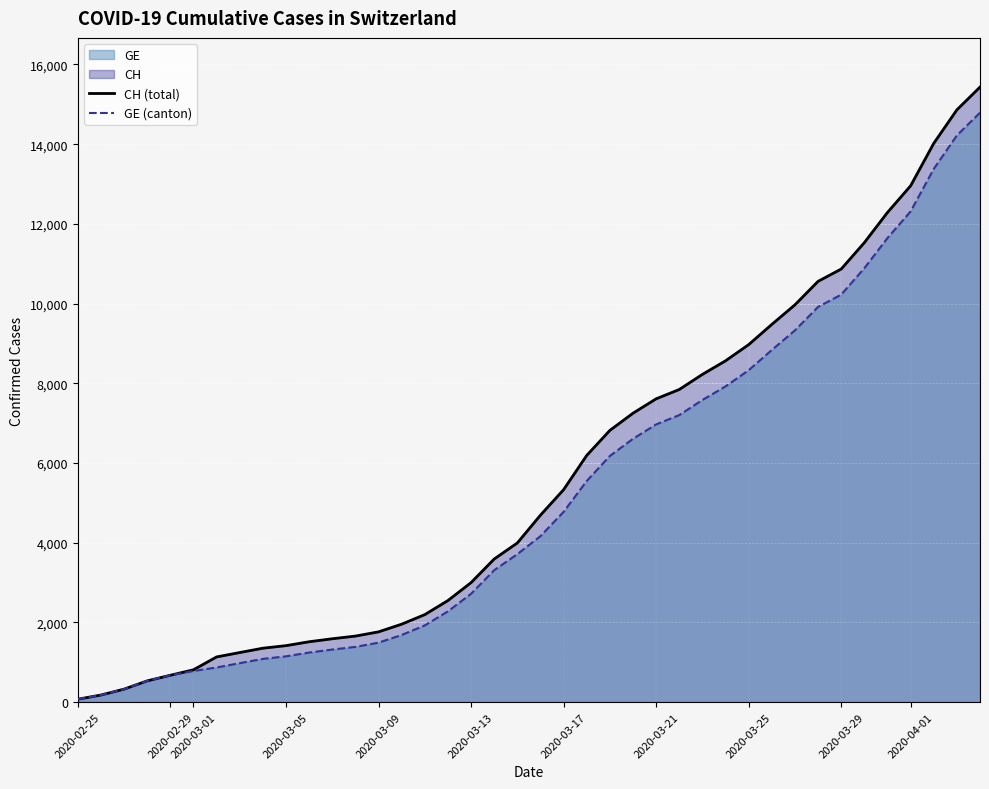

Which series has the largest range (max minus min)?

CH (total)